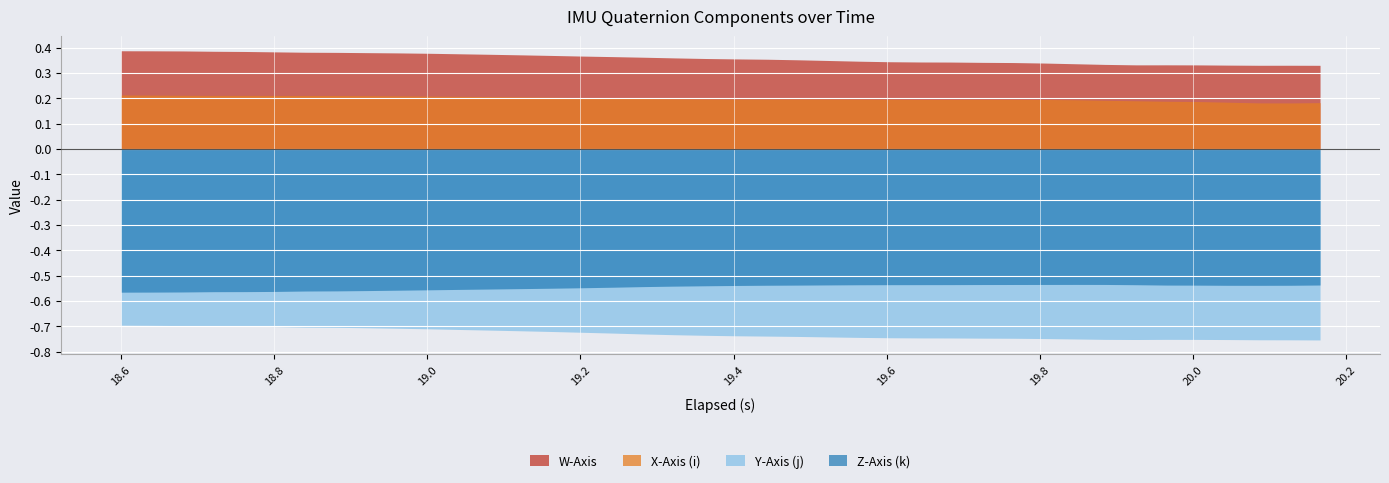

Is the value of X-Axis (i) at 39 greater than the value of Z-Axis (k) at 23?

Yes